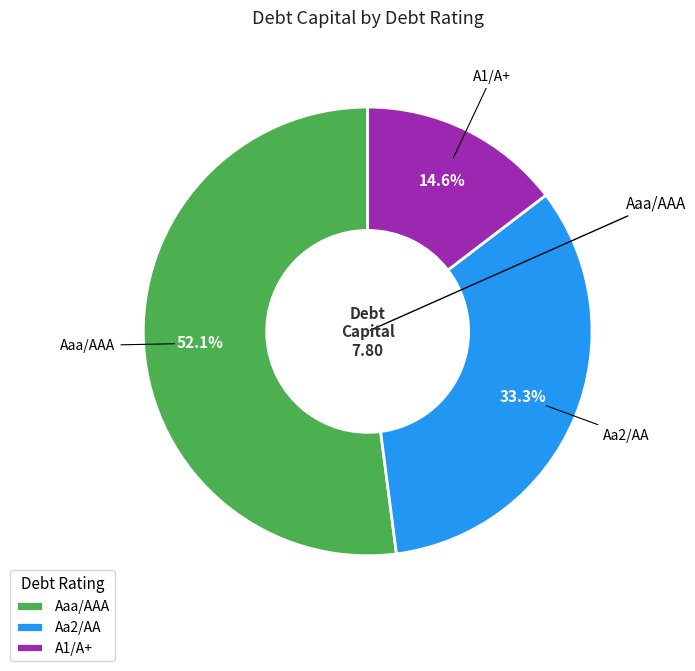

What portion of the pie excludes Aaa/AAA?

47.9%